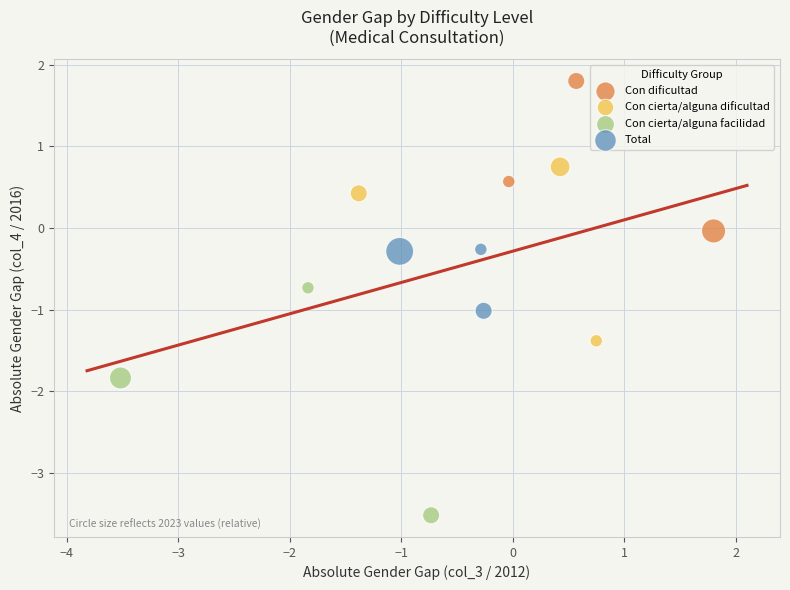

Which series reaches the maximum Y coordinate?

Con dificultad